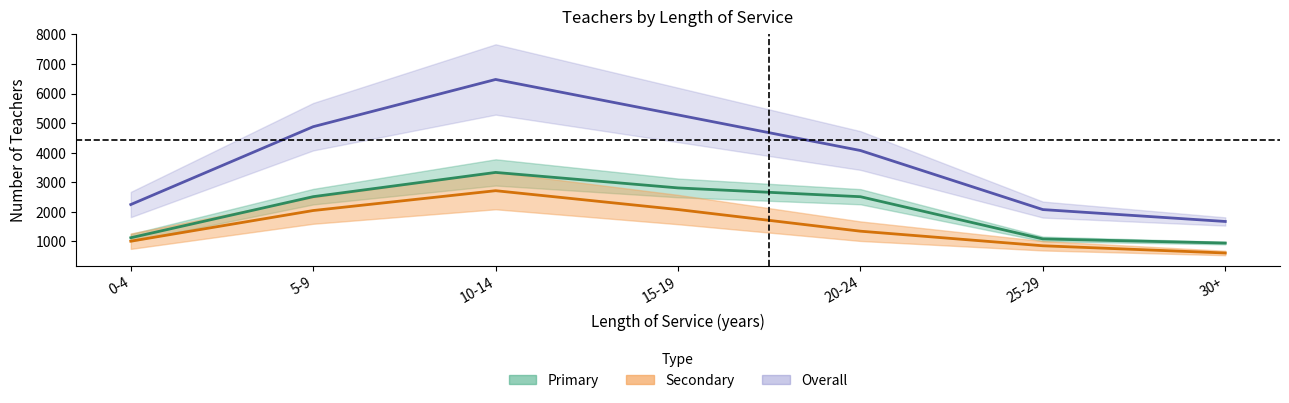

Which has a higher value, 30+ or 25-29?

25-29